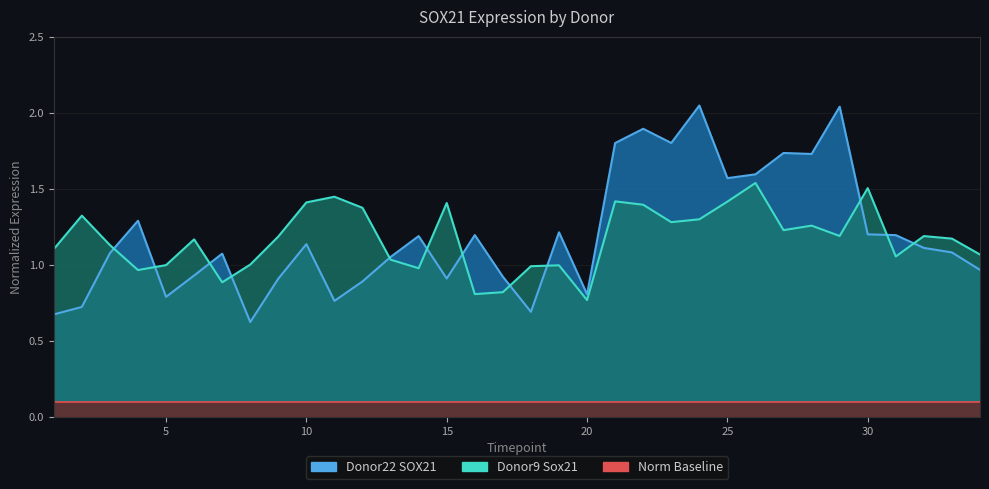

True or false: Donor22_SOX21 has a value of 2.1 at 16.

False